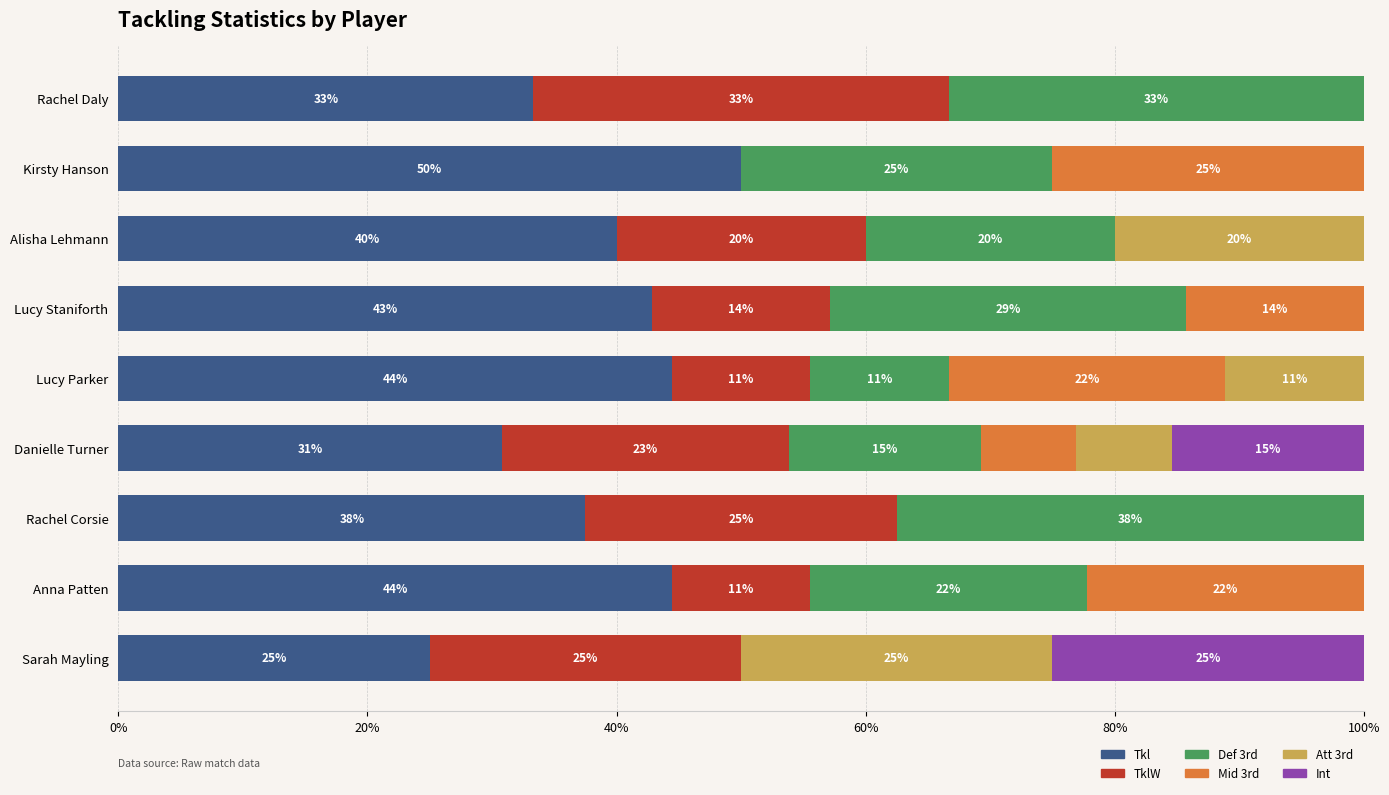

What are all the series names shown in the legend?

Tkl, TklW, Def 3rd, Mid 3rd, Att 3rd, Int